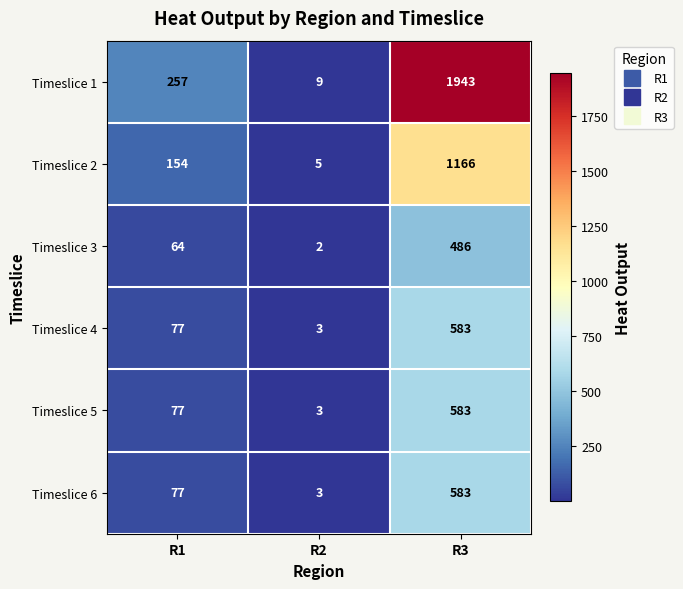

Rank the categories by Timeslice 1 value from highest to lowest.

R3, R1, R2